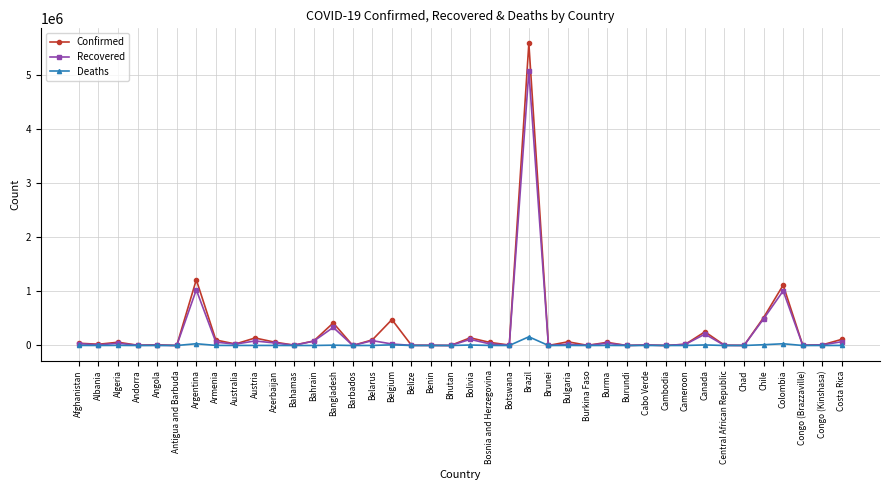

The Deaths series shows 429 at Cameroon. True or false?

True